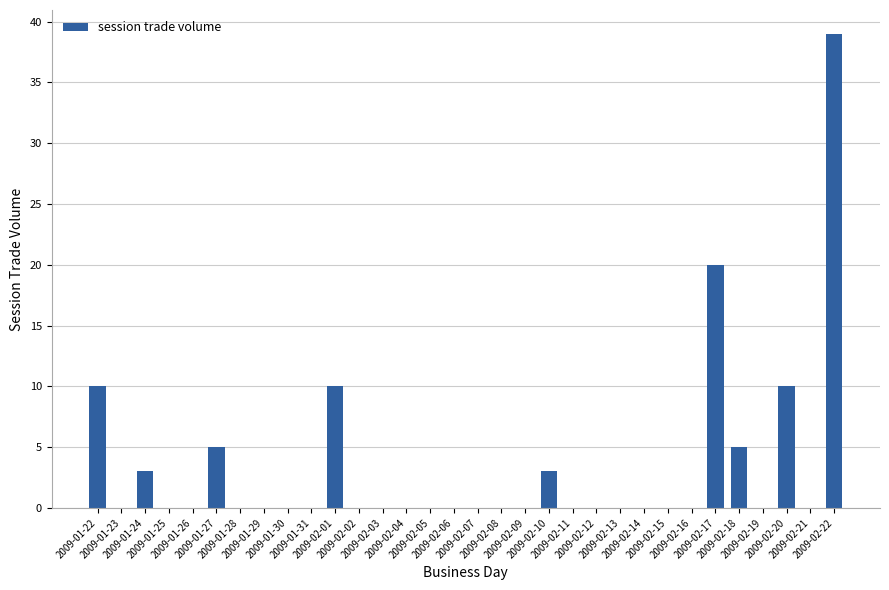

Count the number of categories in the chart.

32